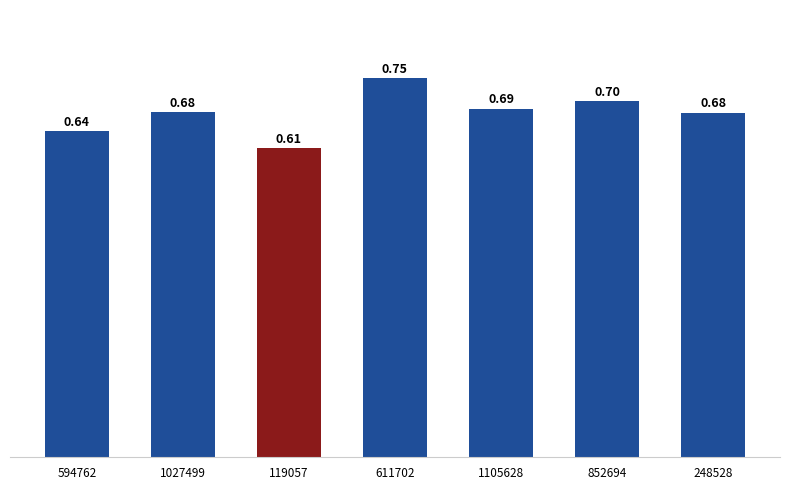

Count the values in the range 0 to 1.

7